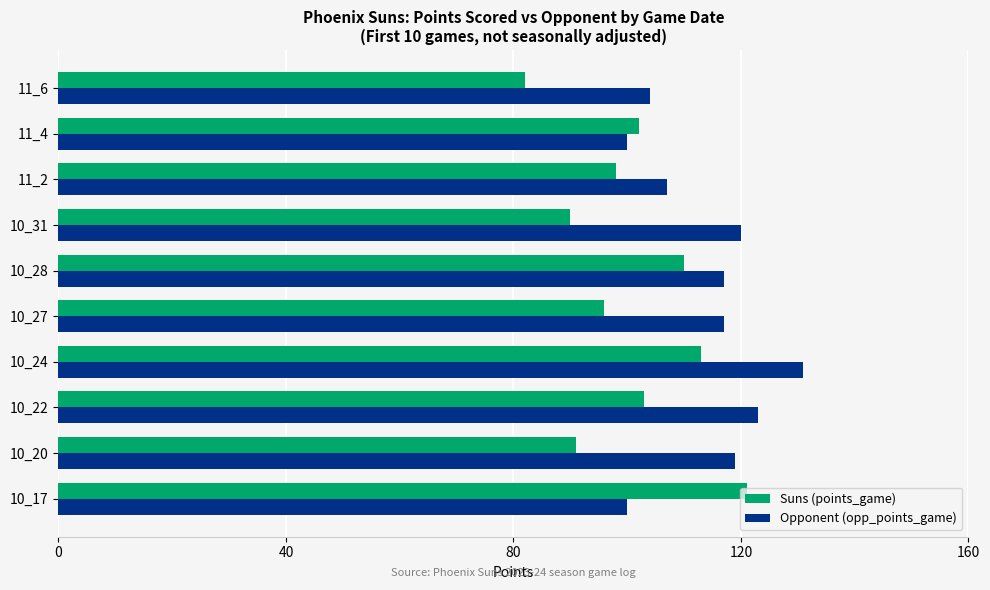

What is the average value of the Opponent (opp_points_game) series?

114